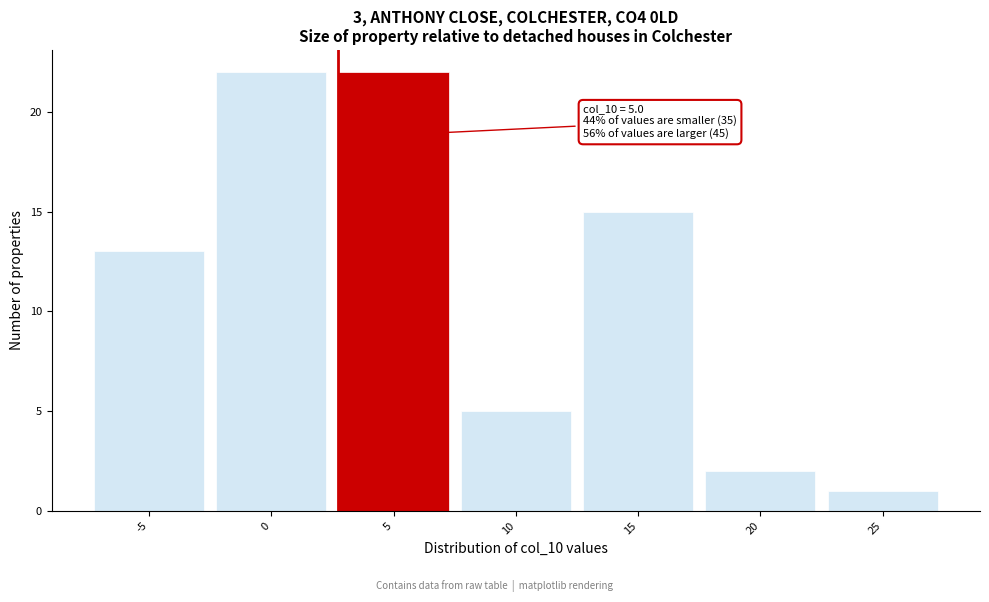

Reading left to right, transcribe all the data shown in this chart.

-5=13	0=22	5=22	10=5	15=15	20=2	25=1